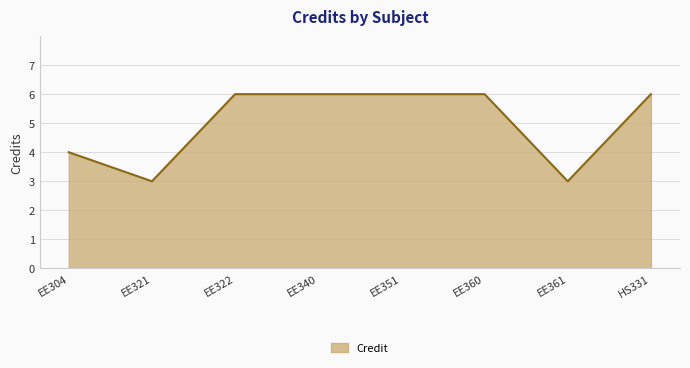

The chart shows a value of 4 at EE304. True or false?

True